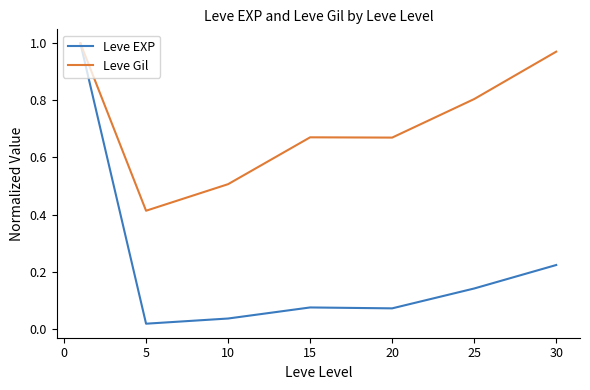

Which series has the largest range (max minus min)?

Leve EXP